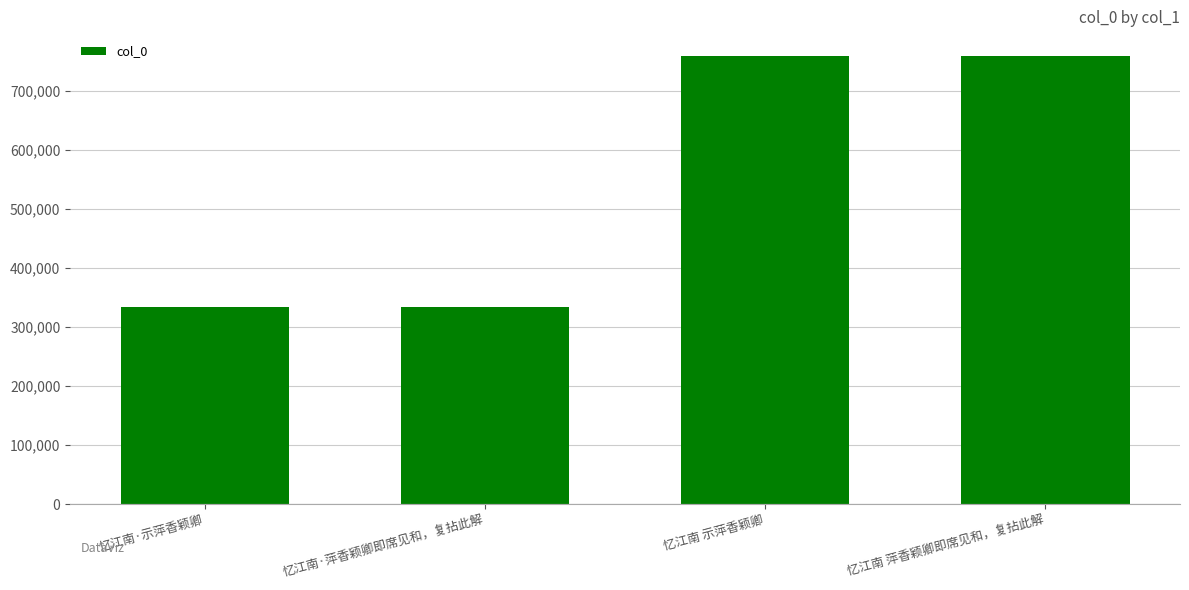

What is the greatest value displayed?

757641